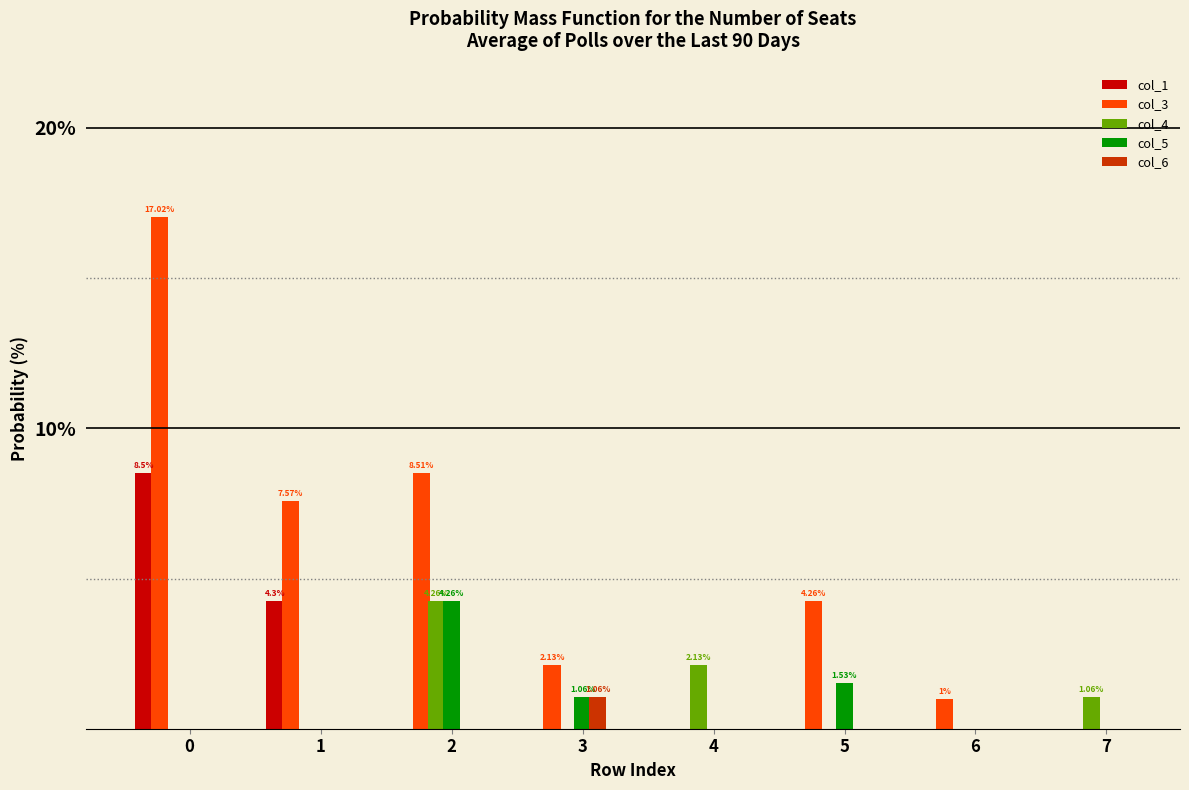

What is the spread (max minus min) of values at 3?

2.1